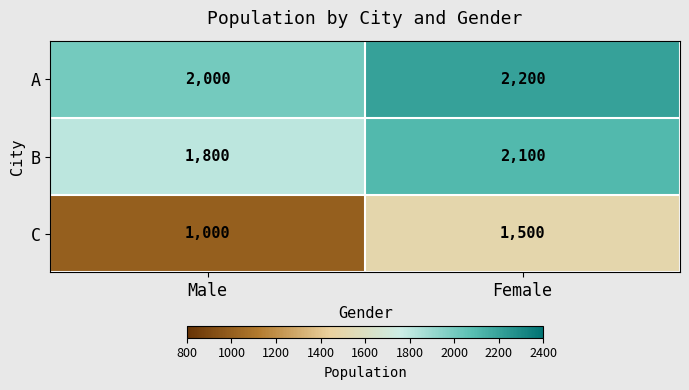

At which label does C reach its peak?

Female